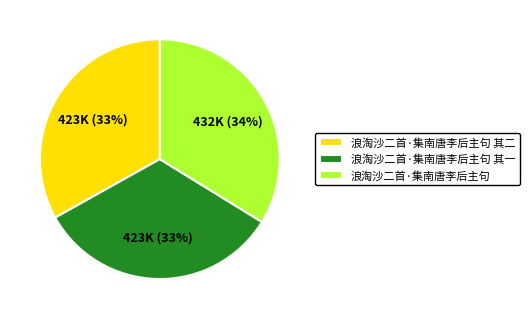

What percentage is the 浪淘沙二首·集南唐李后主句 其一 slice, to the nearest percent?

33%